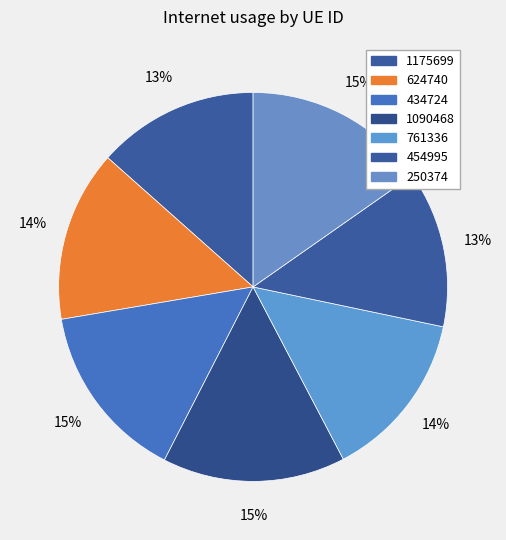

To the nearest percent, what is the combined percentage of 1090468 and 761336?

29%